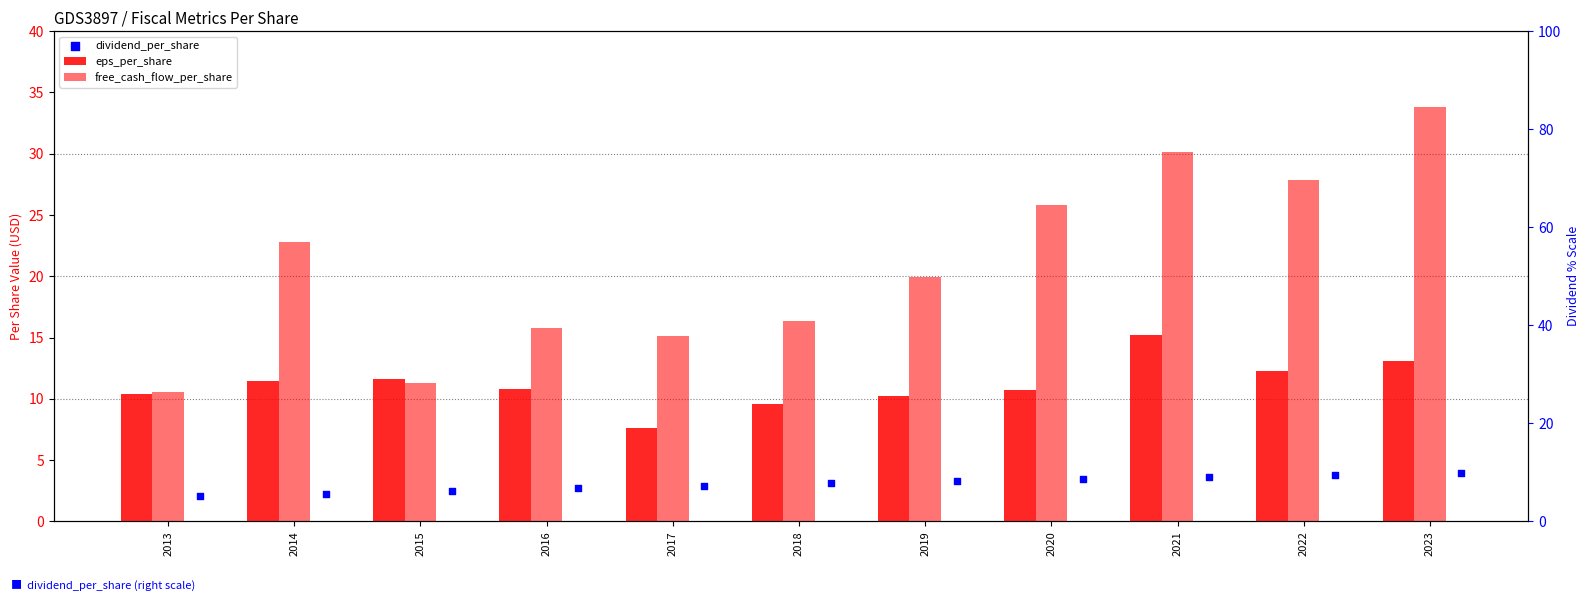

Which series contains the highest Y value?

free_cash_flow_per_share